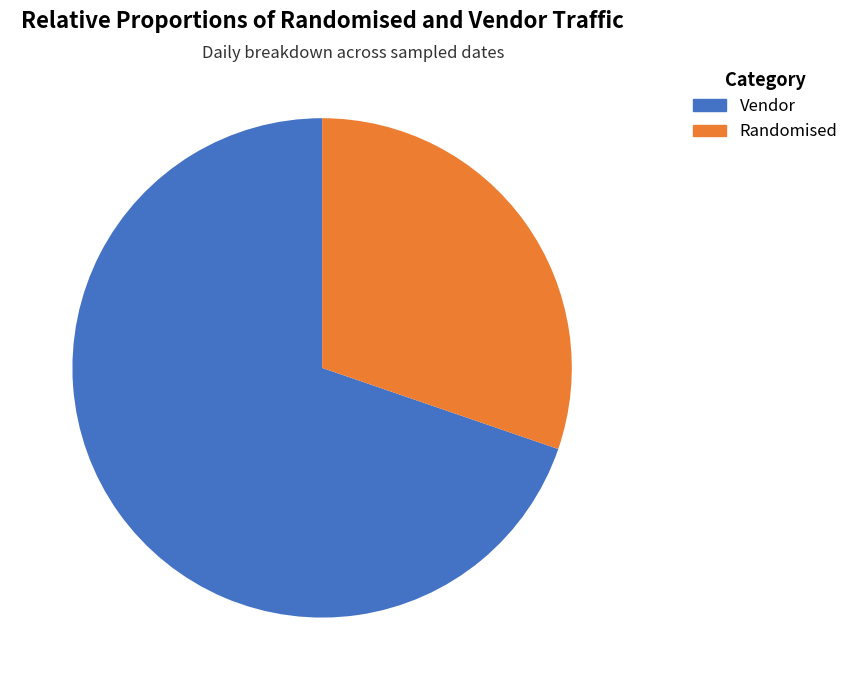

Count the number of slices in the pie.

2